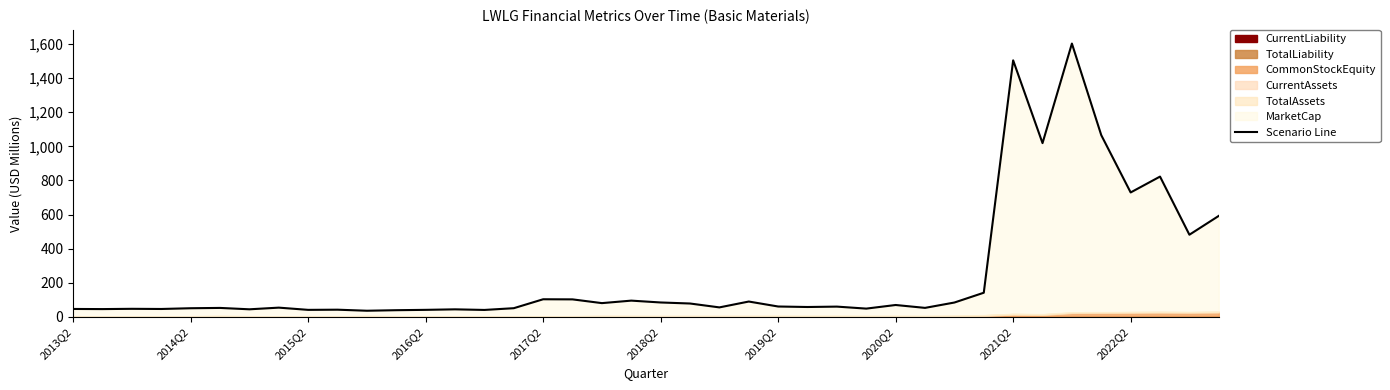

True or false: the data shows 41.3 at 2016Q2.

True